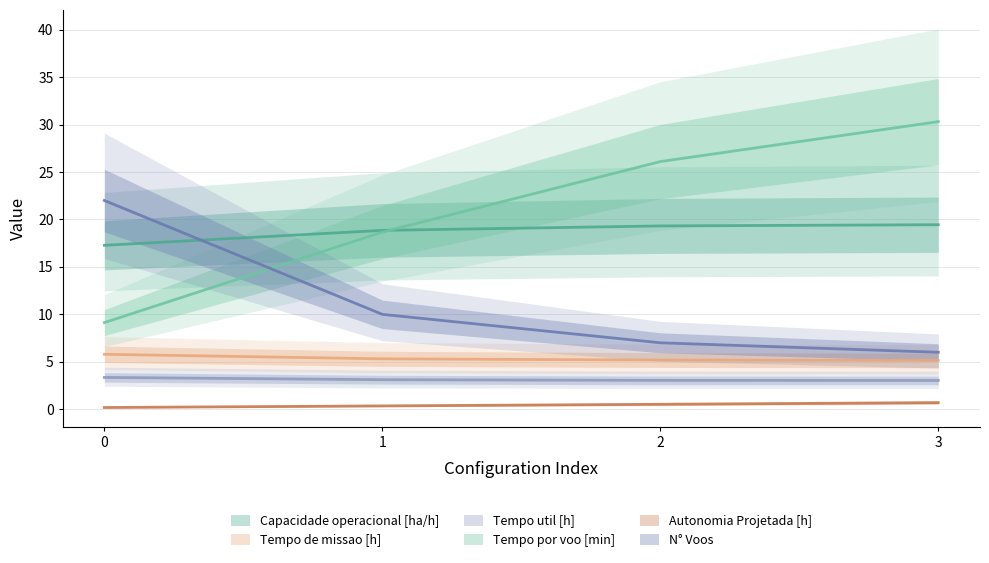

The value of Tempo util [h] at 0 is 1.8. True or false?

False